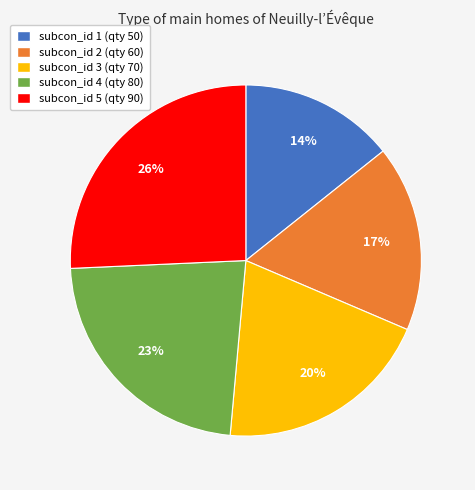

Is there any slice that represents more than half of the pie?

No